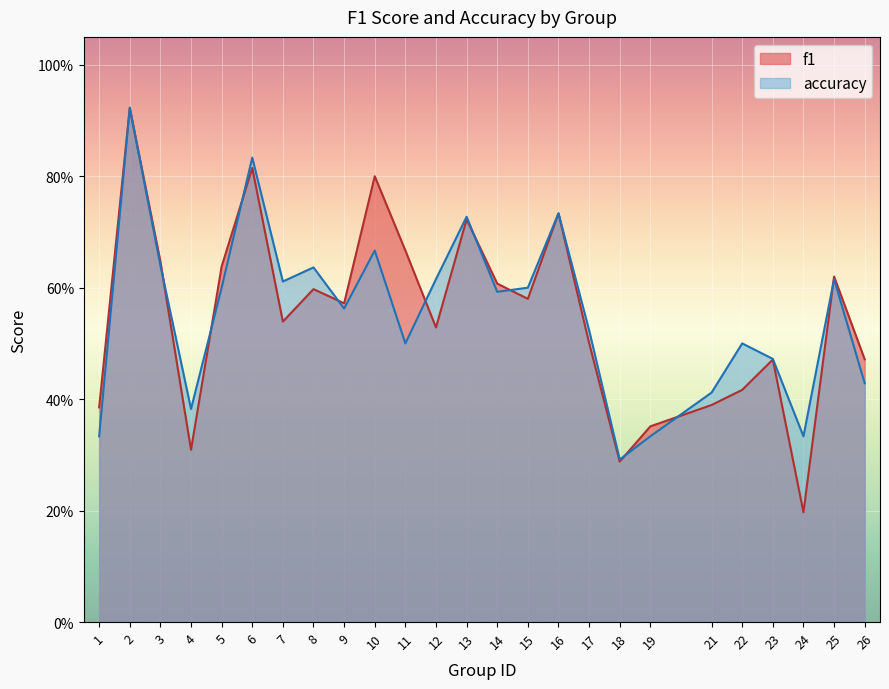

The value of f1 at 10 is 0.5. True or false?

False